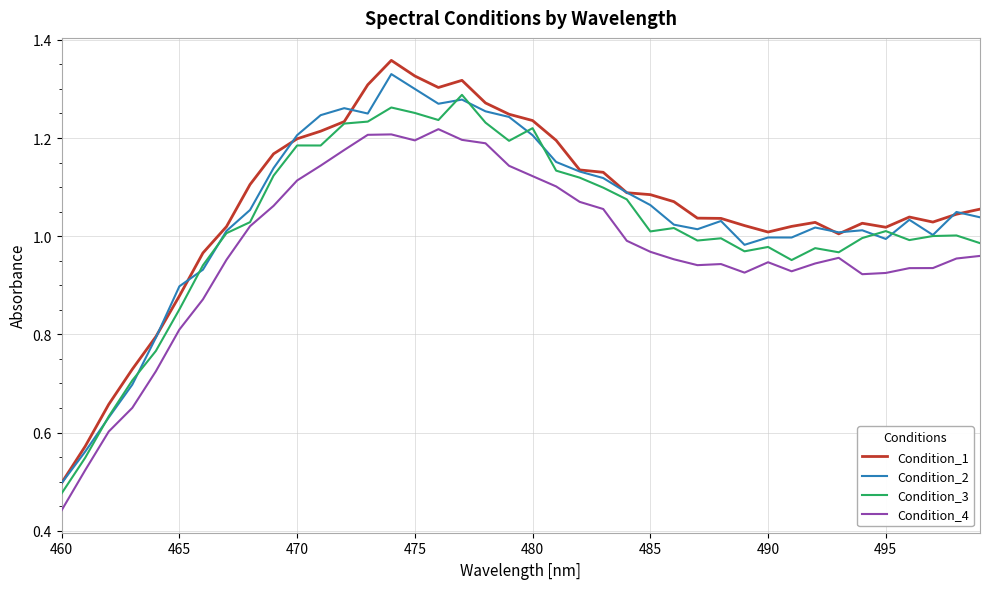

Rank the series by their average value, from highest to lowest.

Condition_1, Condition_2, Condition_3, Condition_4